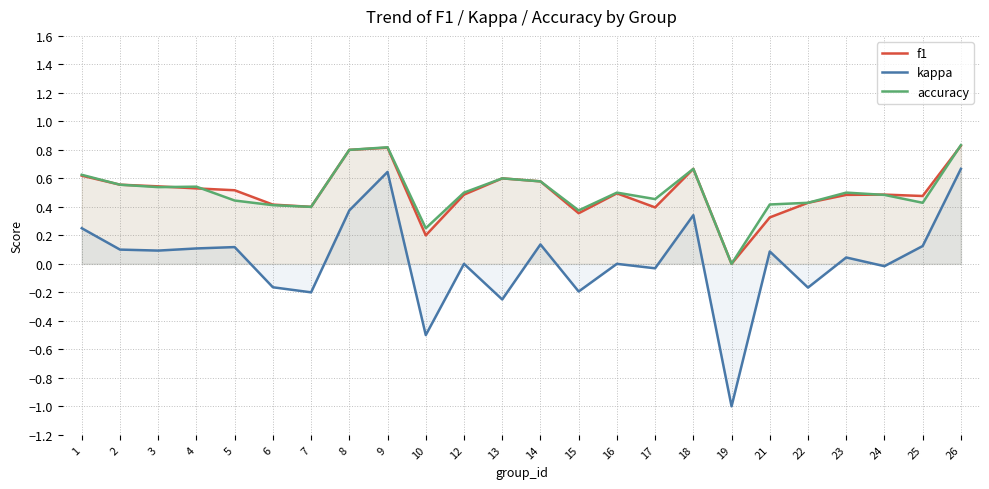

Read the f1 value at 22.

0.4